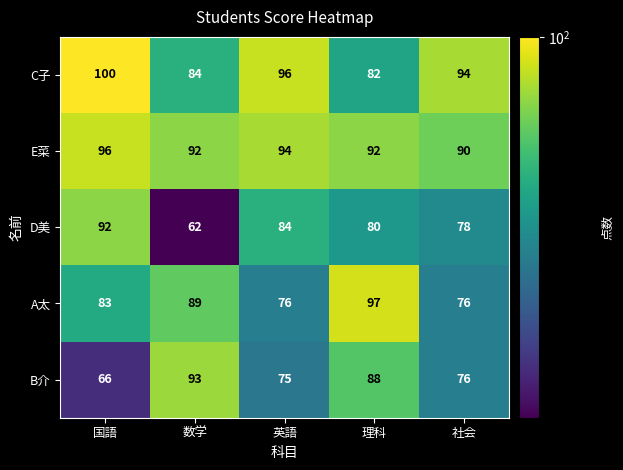

What is the total value across all series at 社会?

414